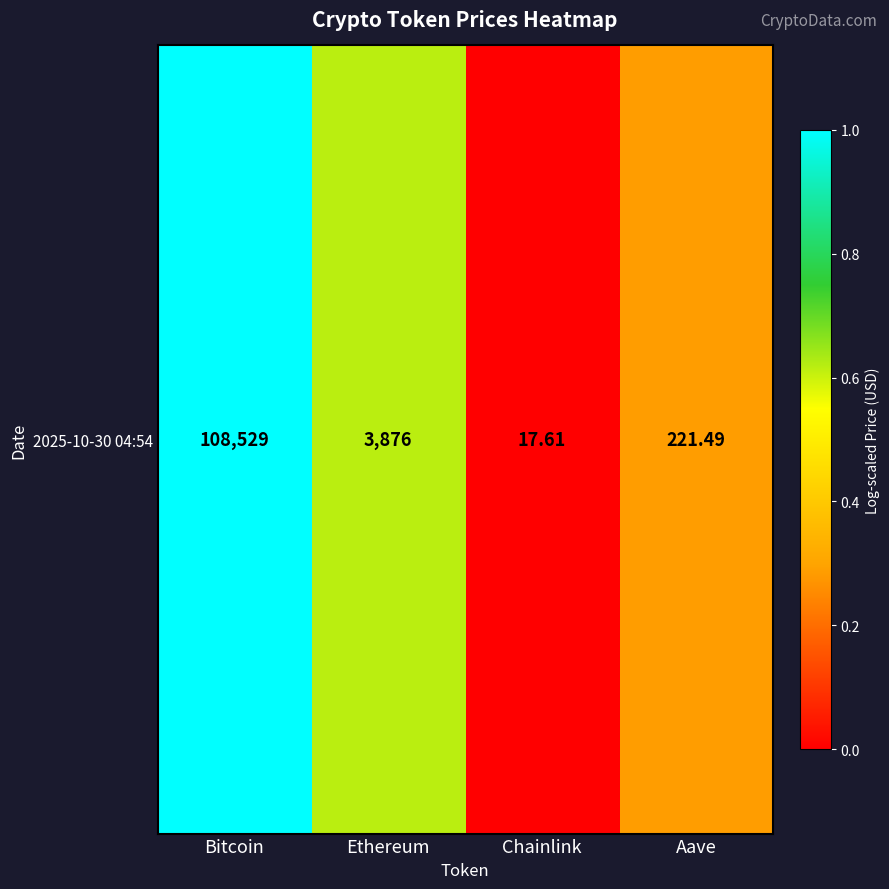

What is the difference between the maximum and minimum values?

1.0